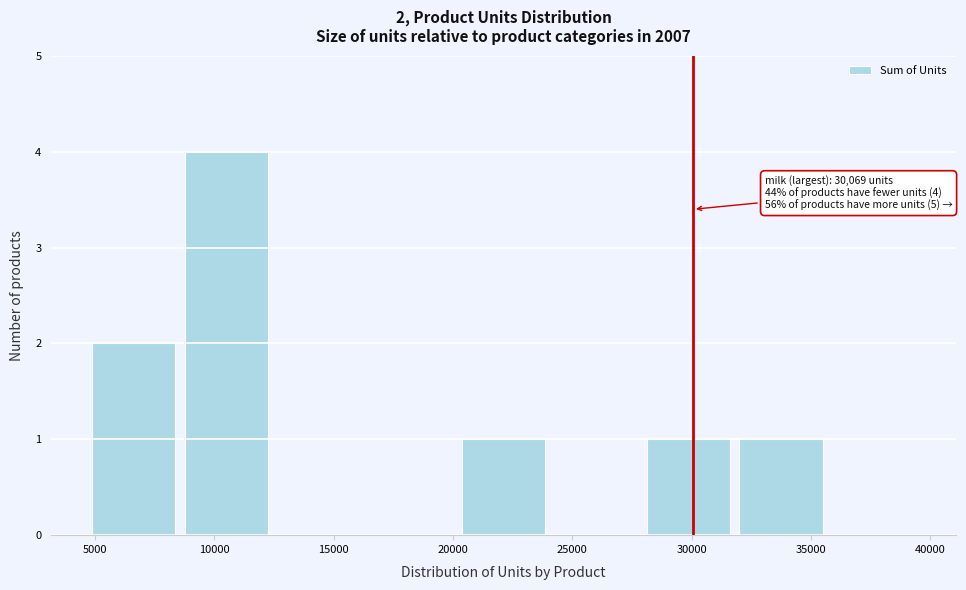

Over which range of the x-axis is the bar tallest?

9000 to 12500